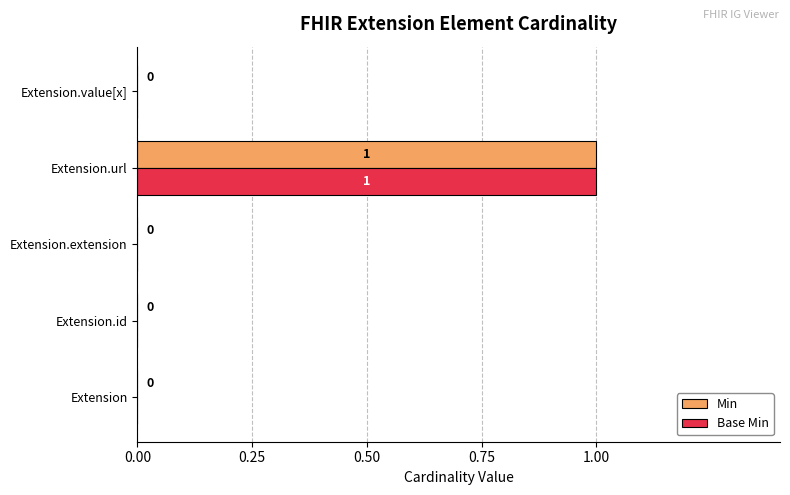

Is it true that Min equals 0 at Extension.extension?

True